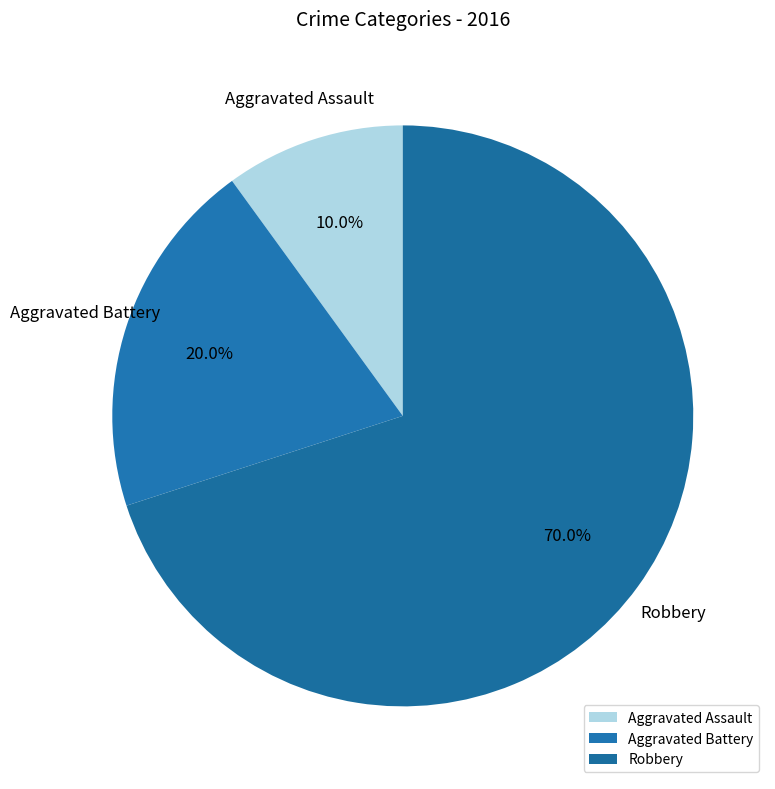

Between Robbery and Aggravated Assault, which is larger?

Robbery